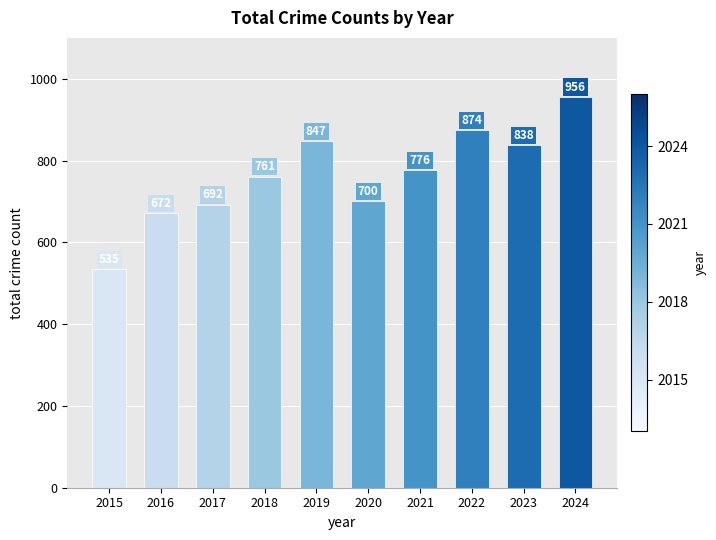

Which category has the lowest value across all series?

2015